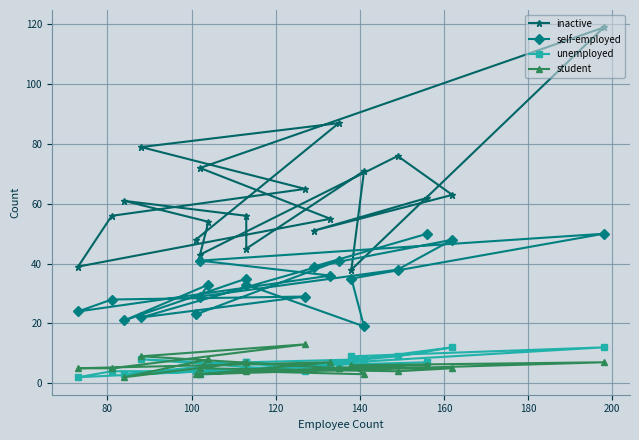

What is the label of the 18th point from the right?

100